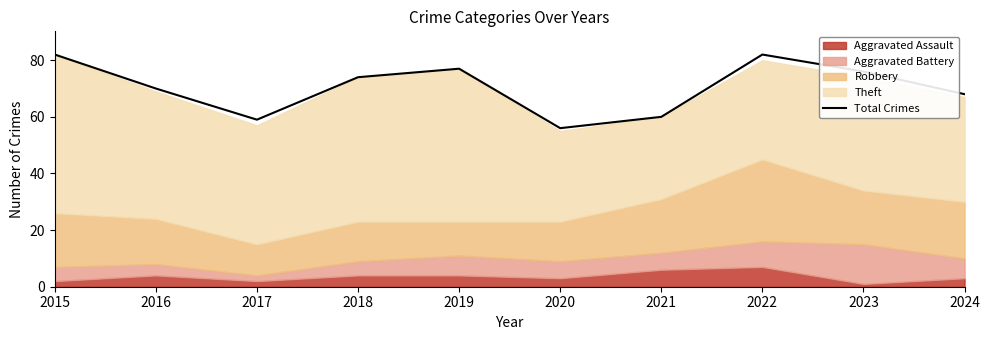

Reading right to left, extract all data points from this chart.

68	76	82	60	56	77	74	59	70	82